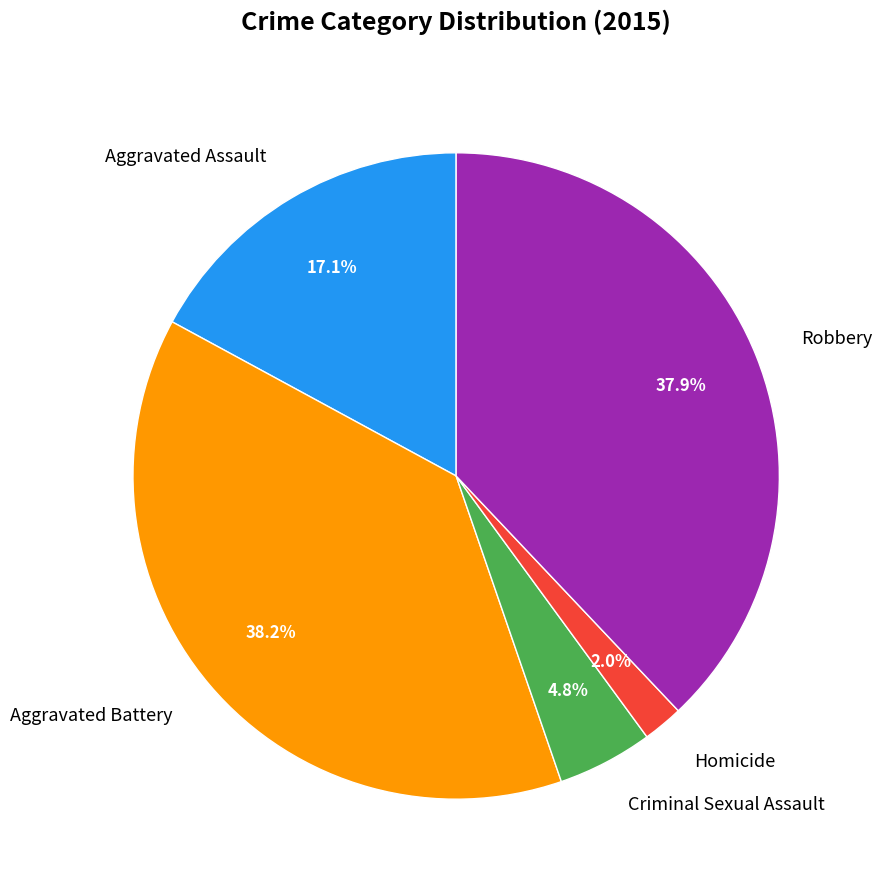

Which has a higher value, Criminal Sexual Assault or Robbery?

Robbery